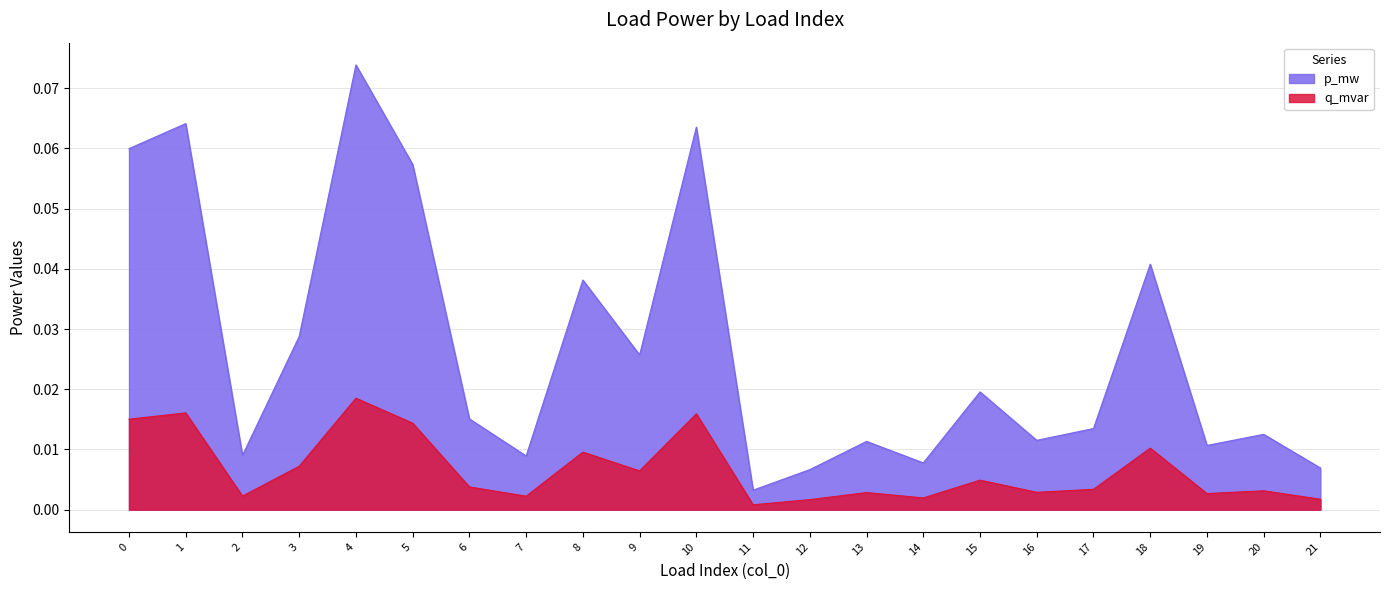

At which category is the sum across all series the highest?

4